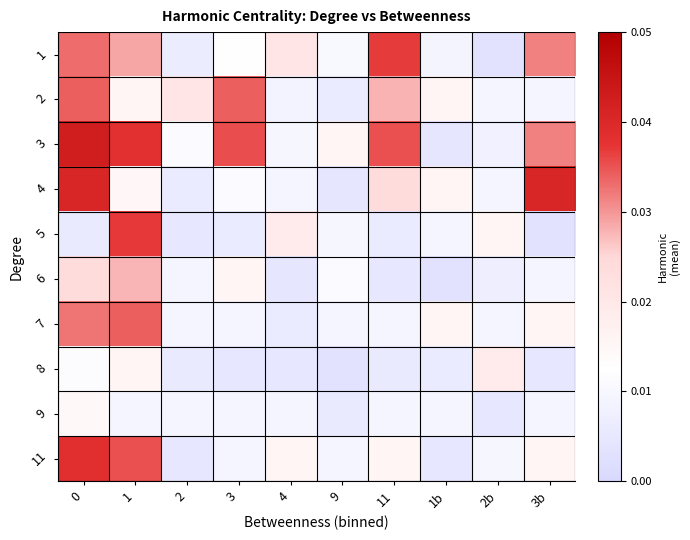

Rank the series at 3 from highest to lowest value.

3, 2, 6, 1, 4, 11, 7, 9, 5, 8